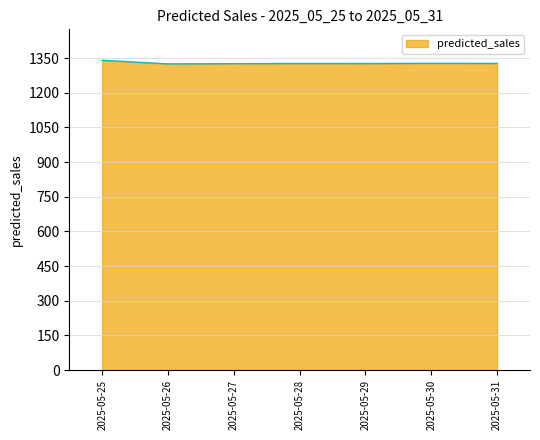

What is the approximate value at 2025-05-29?

1326.5